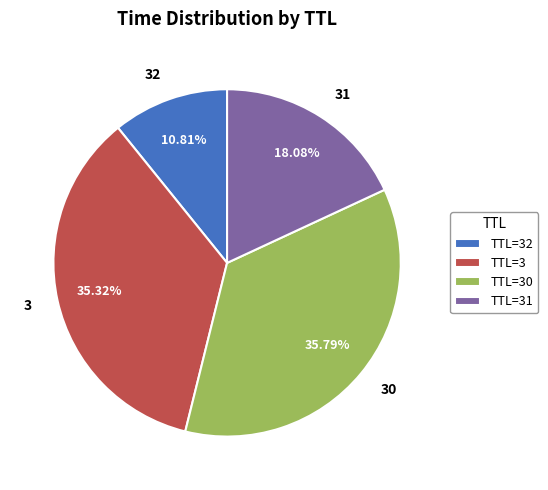

What is the smallest slice in the pie chart?

32